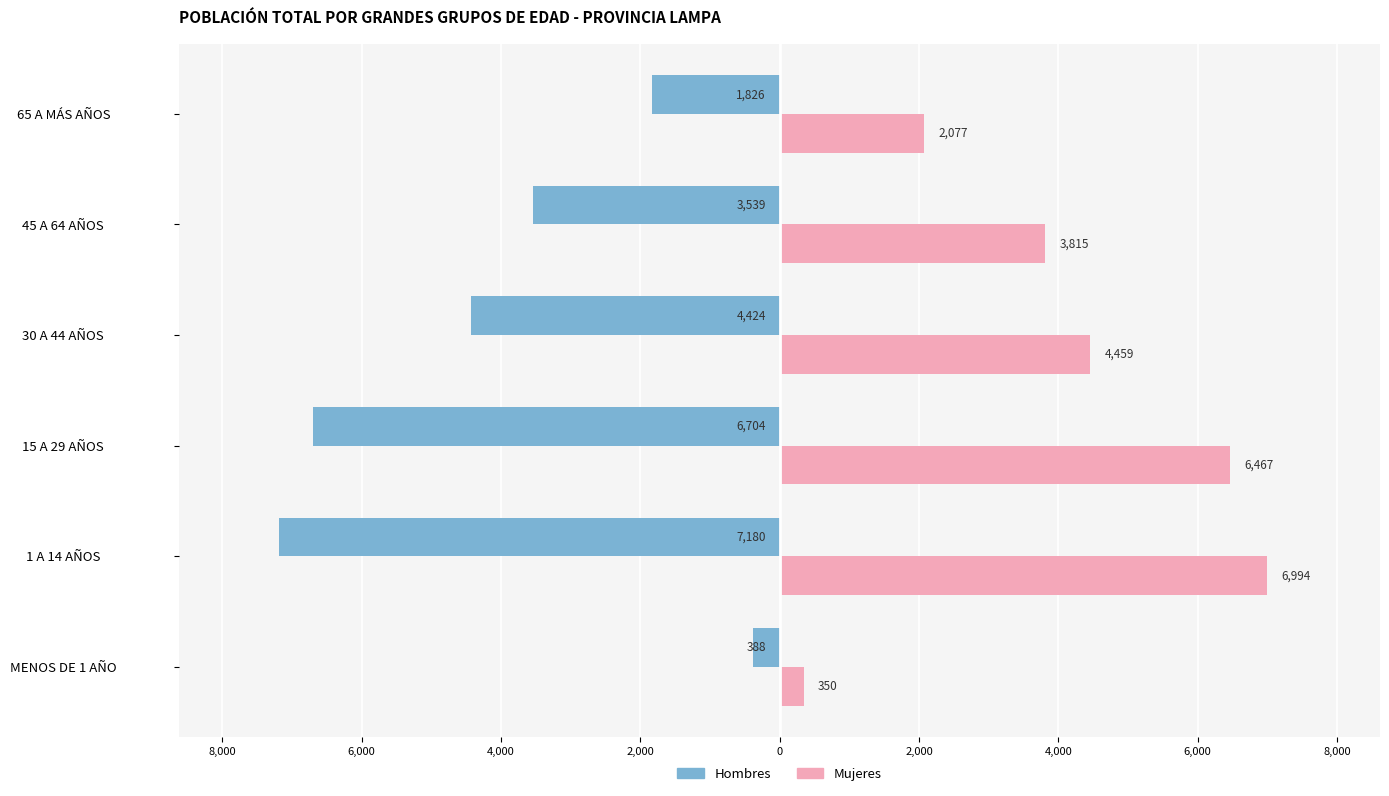

What is the difference between the maximum and minimum values in the Hombres series?

6792